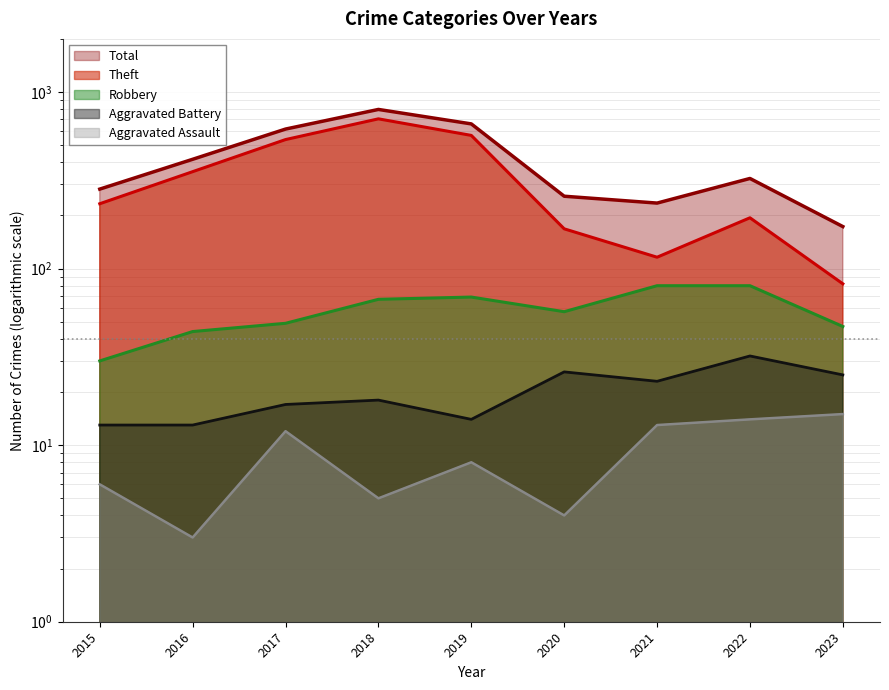

Is the value of Total at 2019 greater than the value of Aggravated Assault at 2022?

Yes